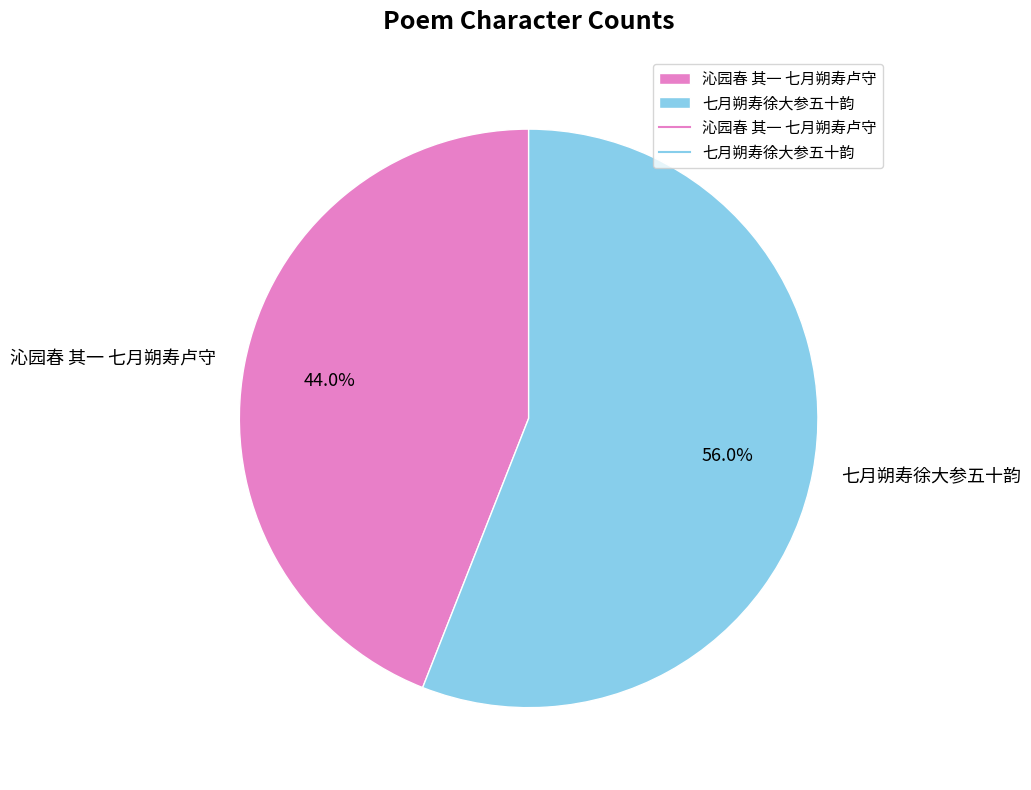

To the nearest percent, what is the difference between the 沁园春 其一 七月朔寿卢守 and 七月朔寿徐大参五十韵 slice percentages?

12%